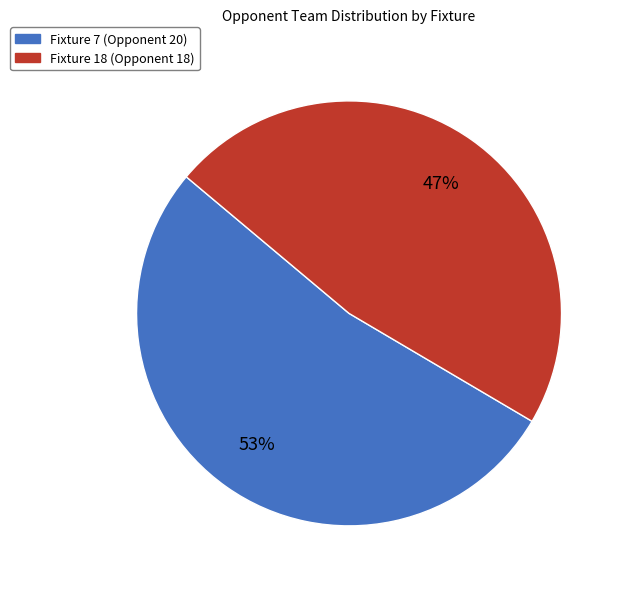

Rank the categories by value from lowest to highest.

Fixture 18 (Opponent 18), Fixture 7 (Opponent 20)